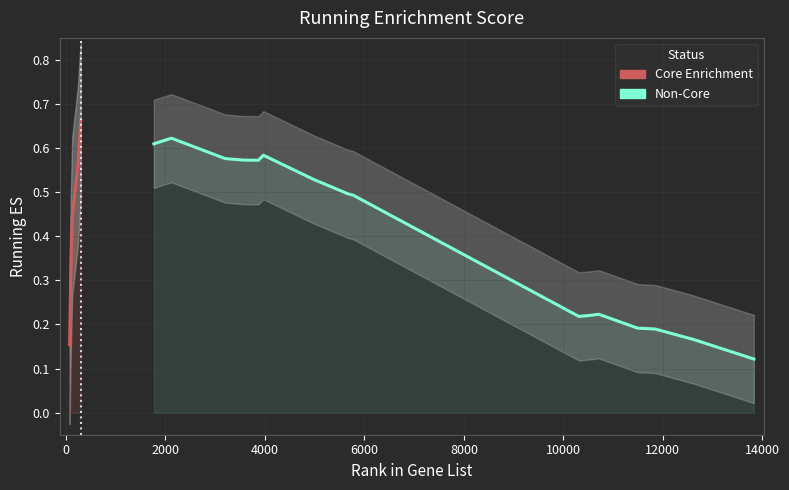

What is the maximum value shown in the chart?

0.7